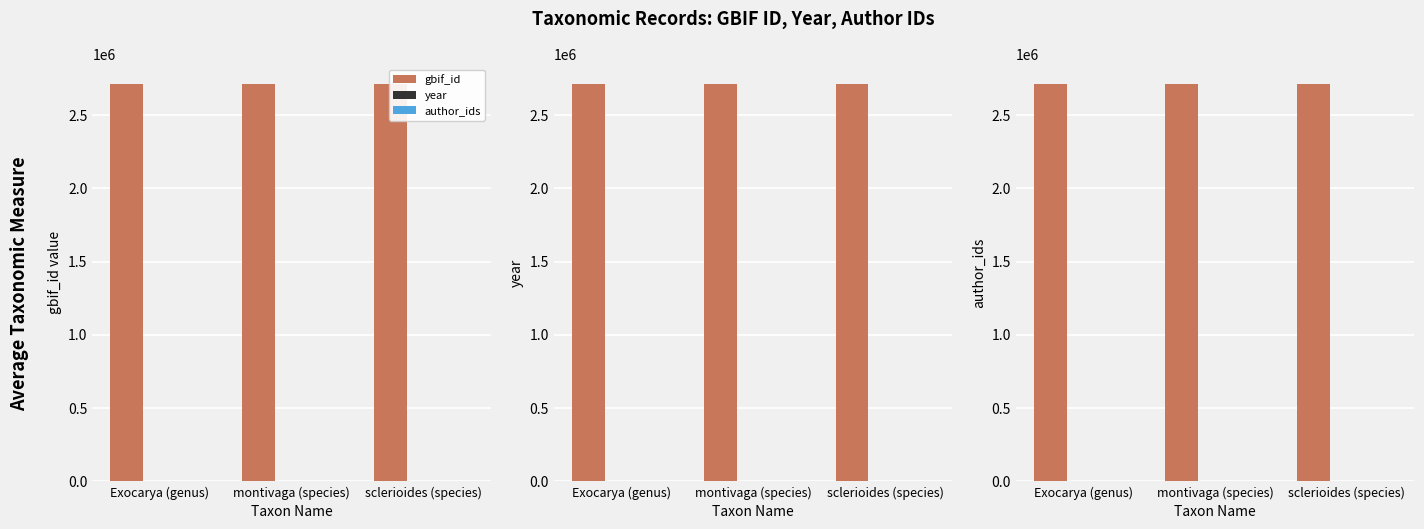

At which label is author_ids closest to 0?

Exocarya (genus)